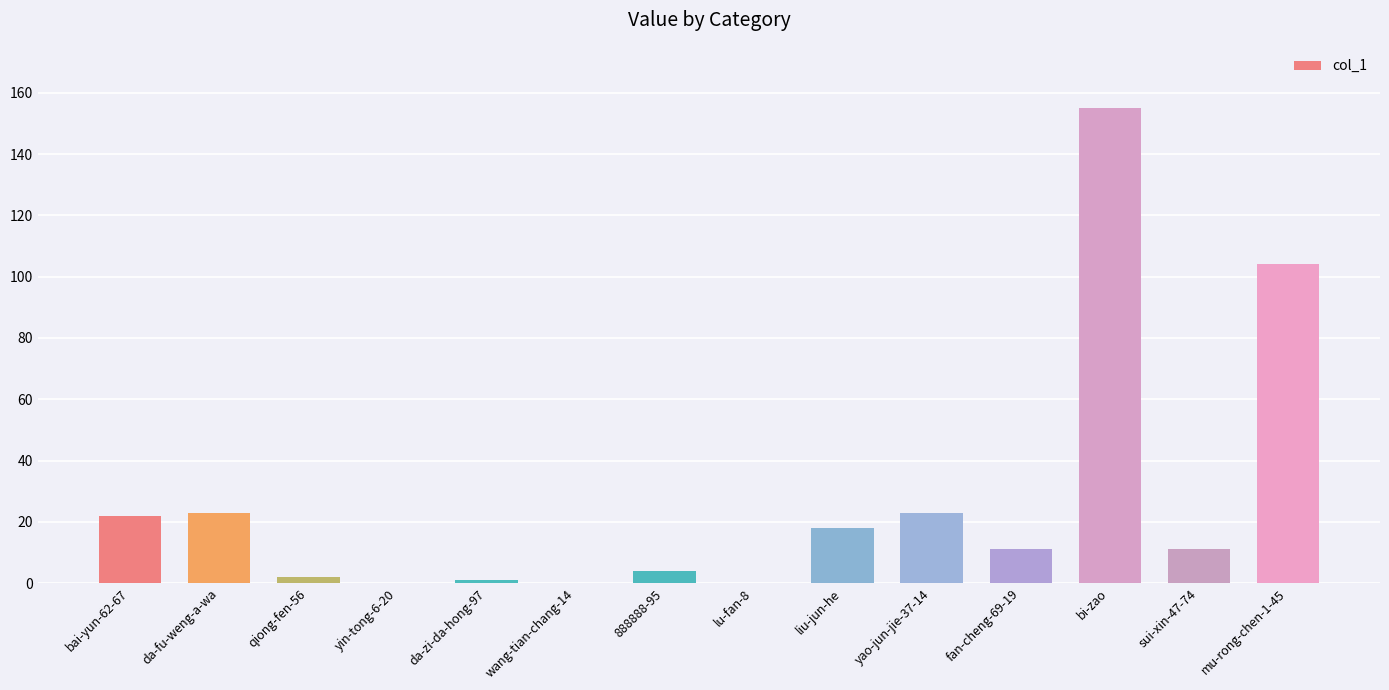

At which label is the value closest to 77?

mu-rong-chen-1-45